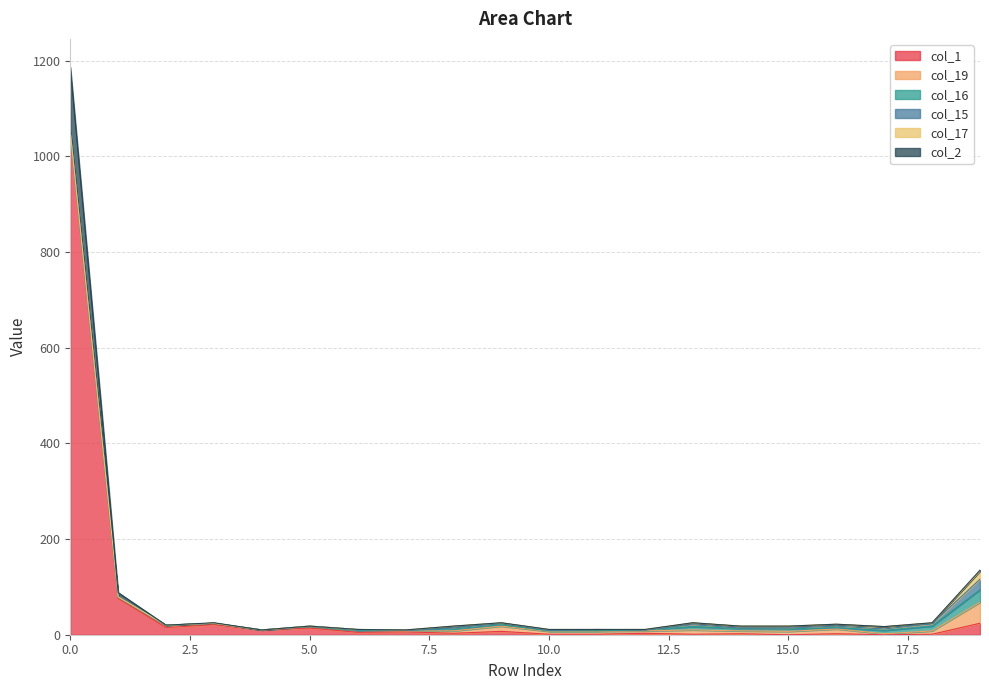

How many data points in col_19 are less than 5?

8